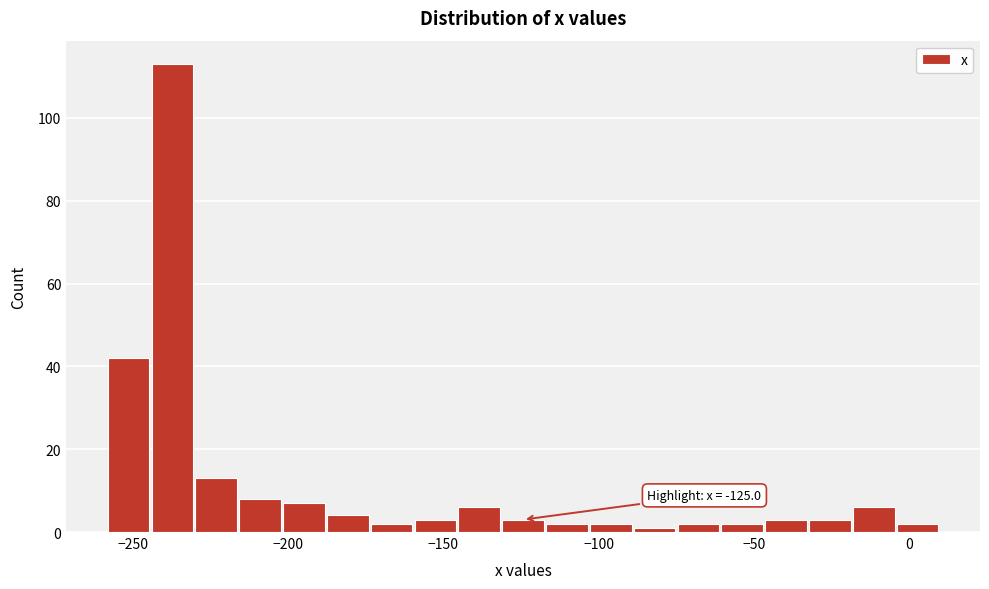

Read against the x-axis, roughly where is the centre of the tallest bar?

-235